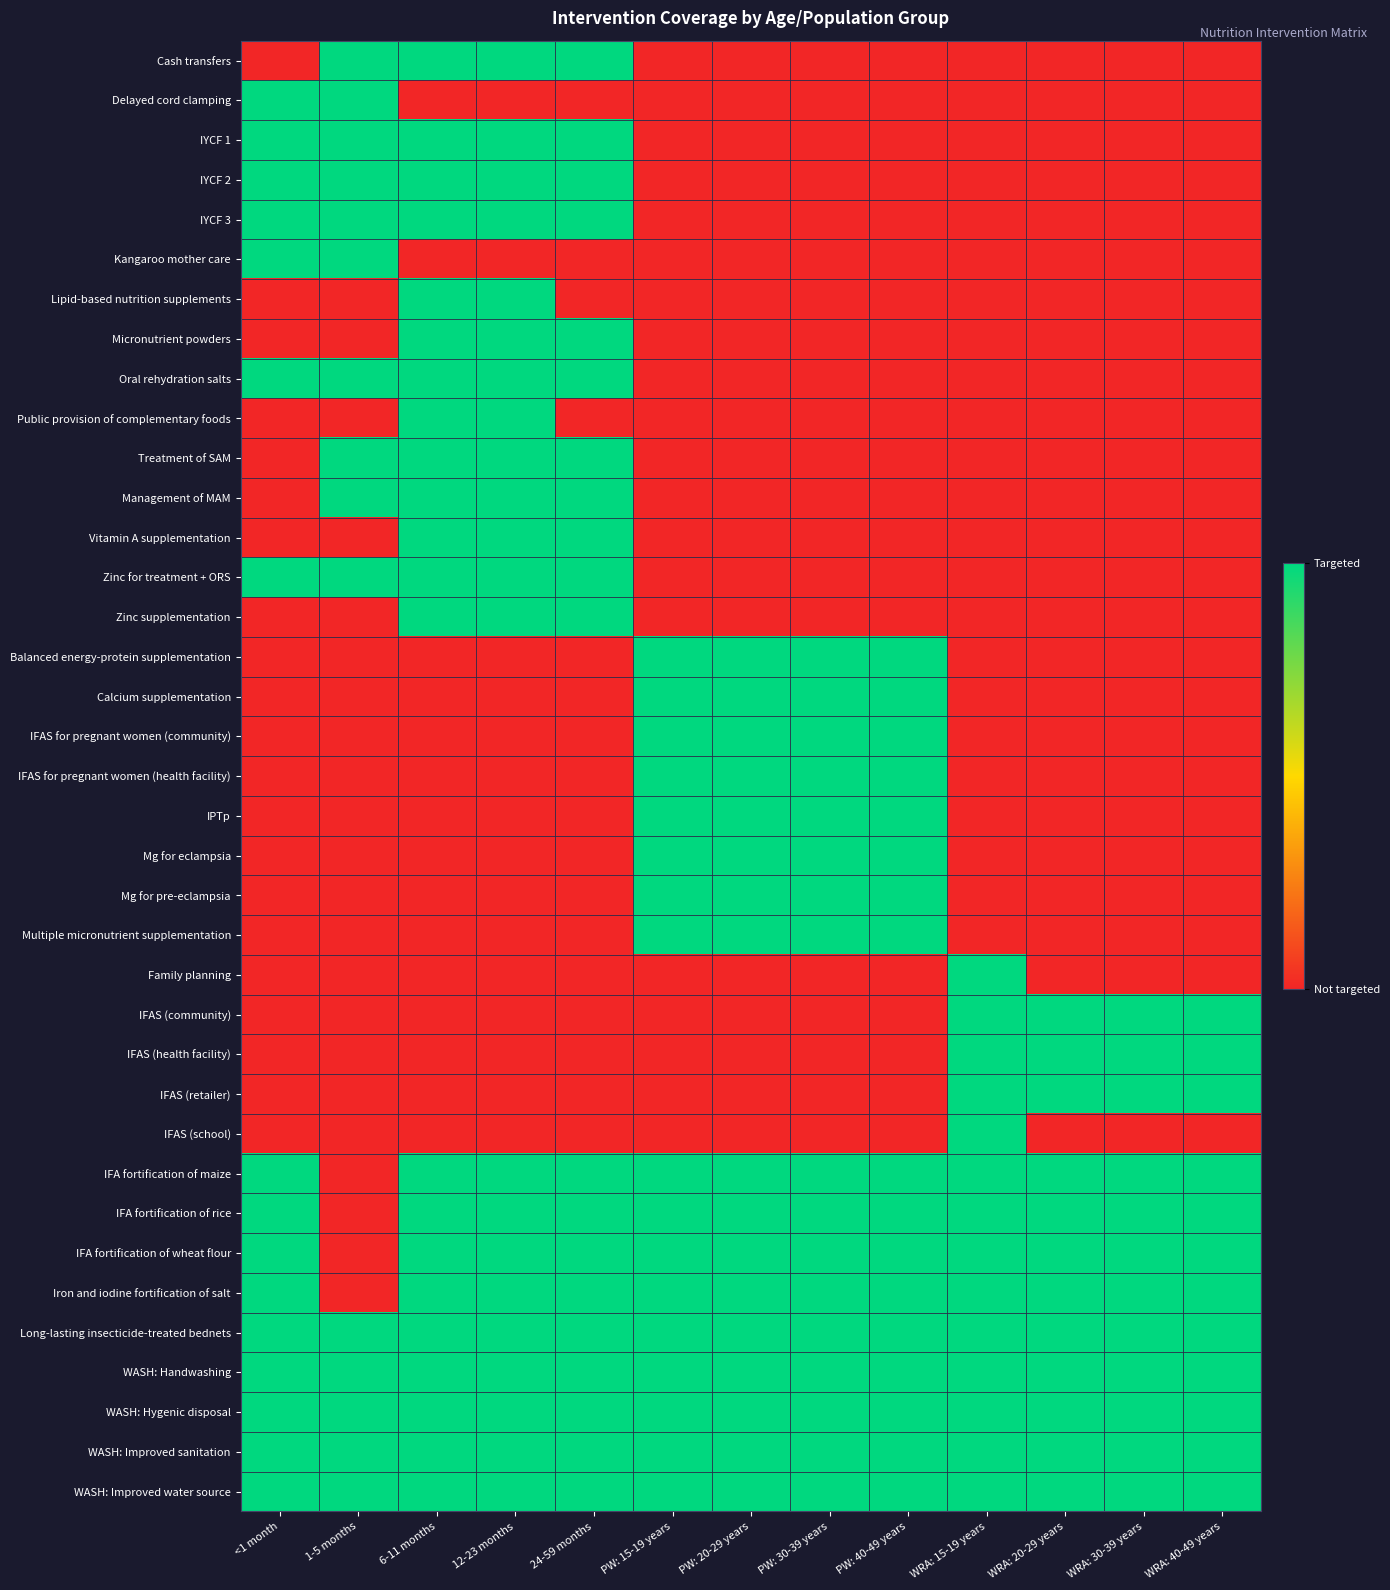

Which series has the largest range (max minus min)?

Cash transfers